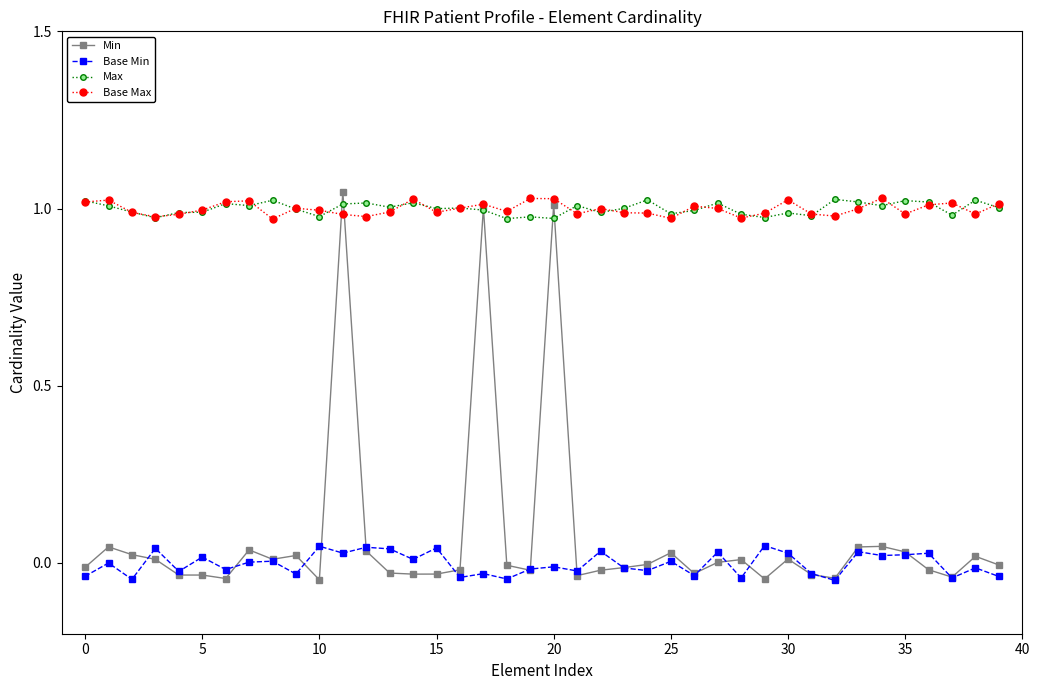

Does the chart have visible grid lines?

No